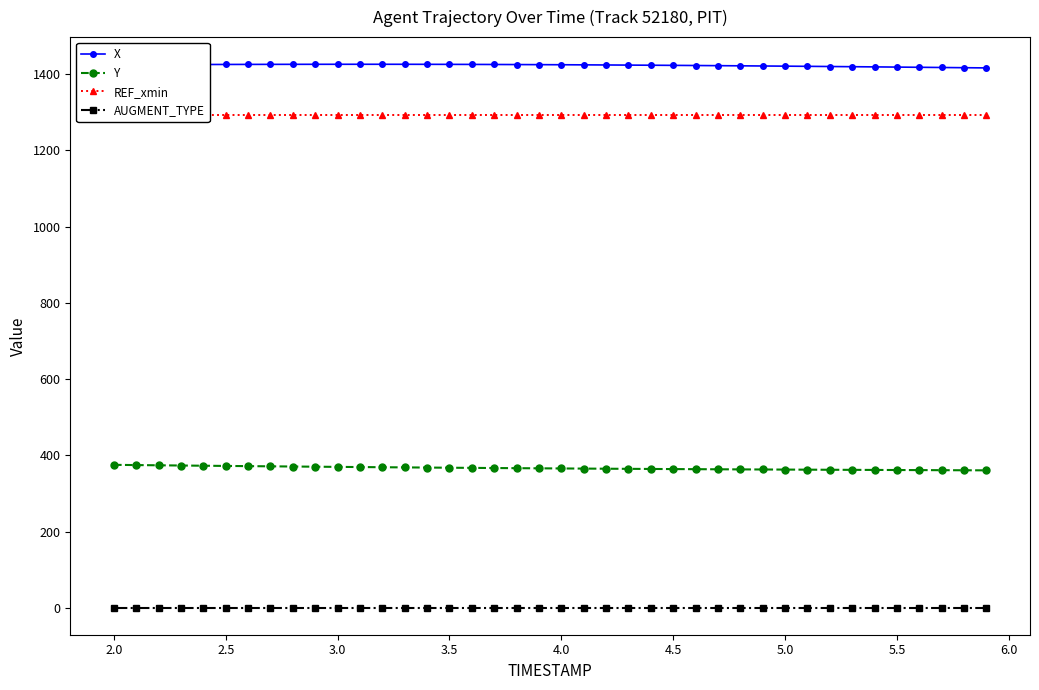

True or false: X and AUGMENT_TYPE intersect in this chart.

False